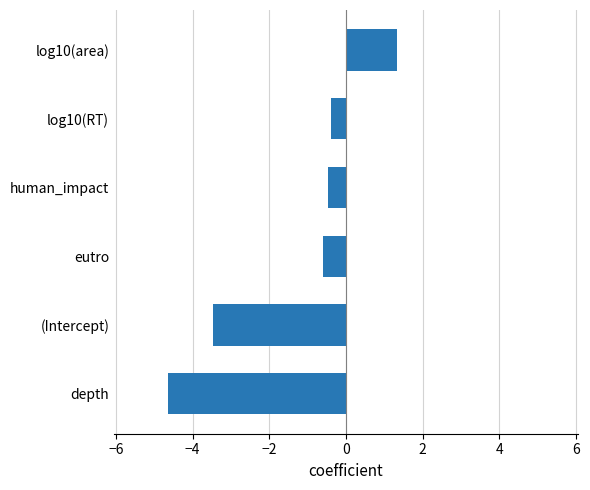

What value does the data have at eutro?

-0.6